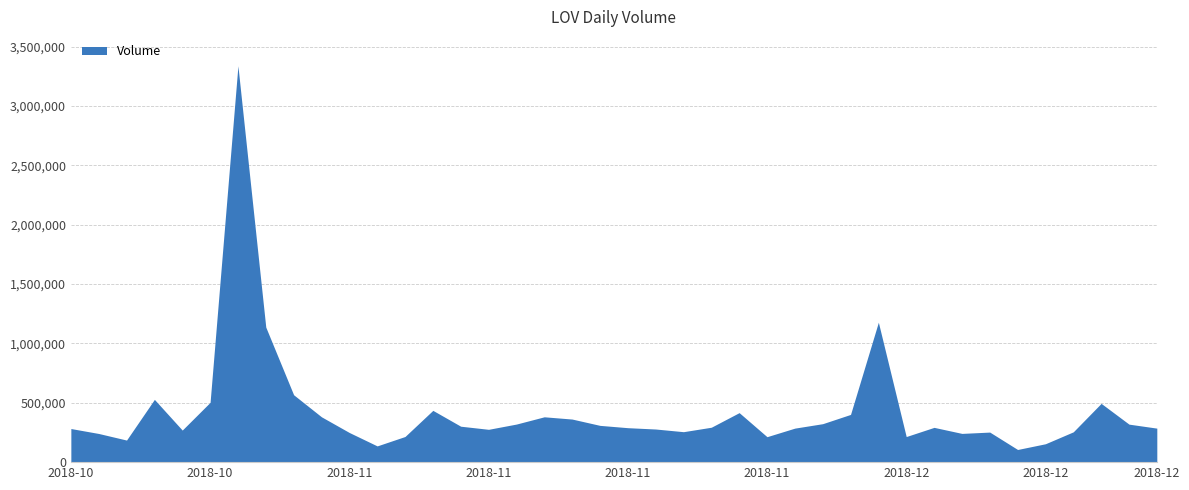

How many categories are shown in the chart?

40